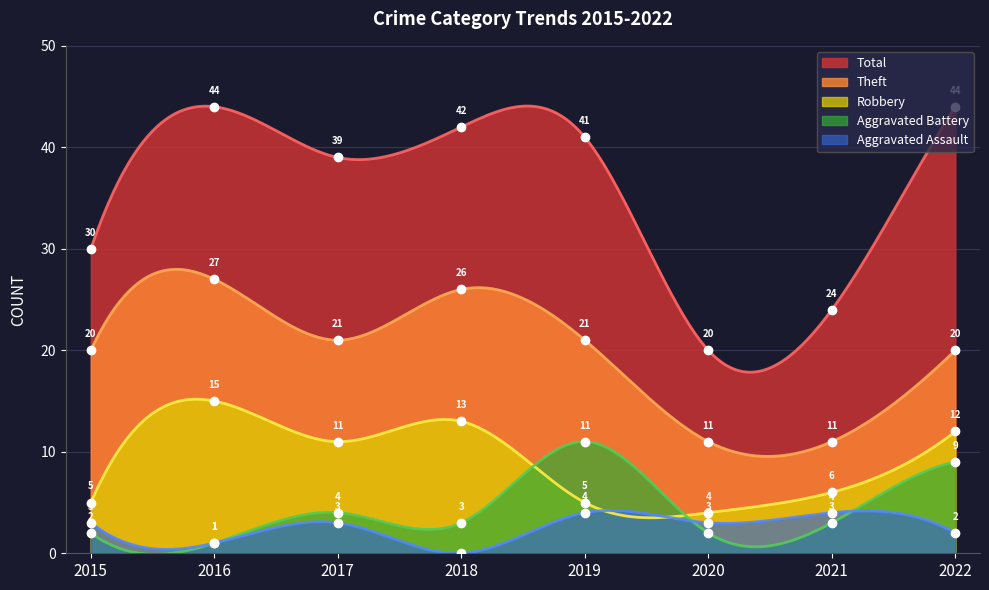

Reading left to right, extract all data points from this chart.

Aggravated Assault: 3	1	3	0	4	3	4	2
Aggravated Battery: 2	1	4	3	11	2	3	9
Robbery: 5	15	11	13	5	4	6	12
Theft: 20	27	21	26	21	11	11	20
Total: 30	44	39	42	41	20	24	44